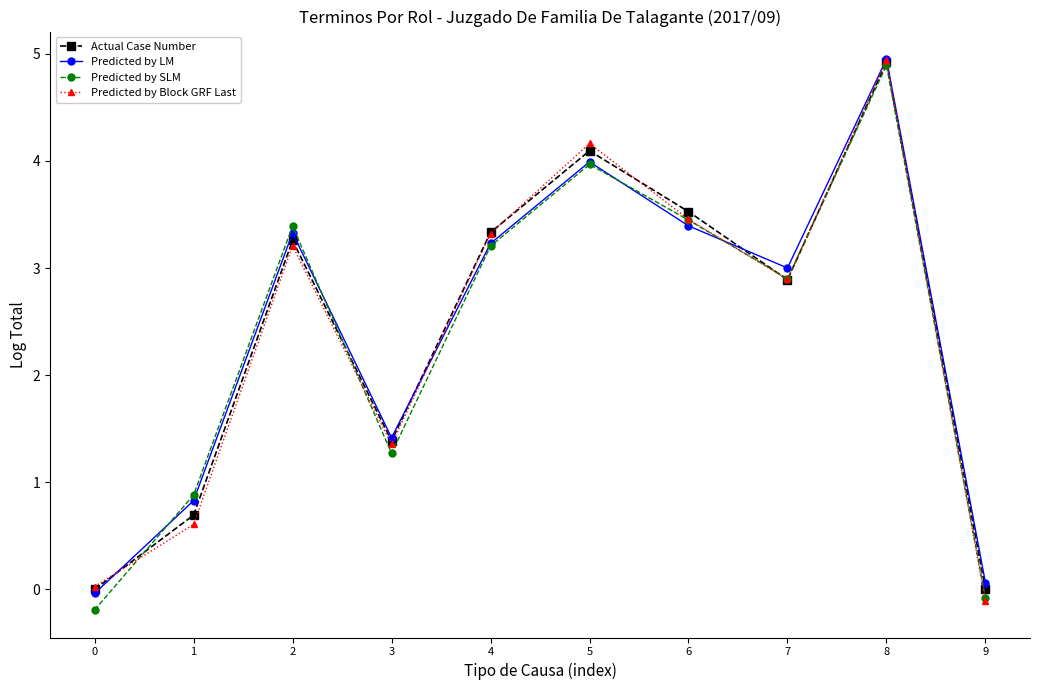

True or false: Predicted by Block GRF Last has a value of 1.4 at 5.

False